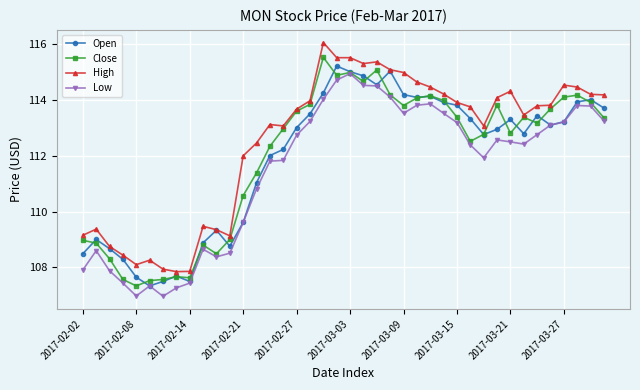

True or false: High has more than 0 points higher than both neighbors.

True